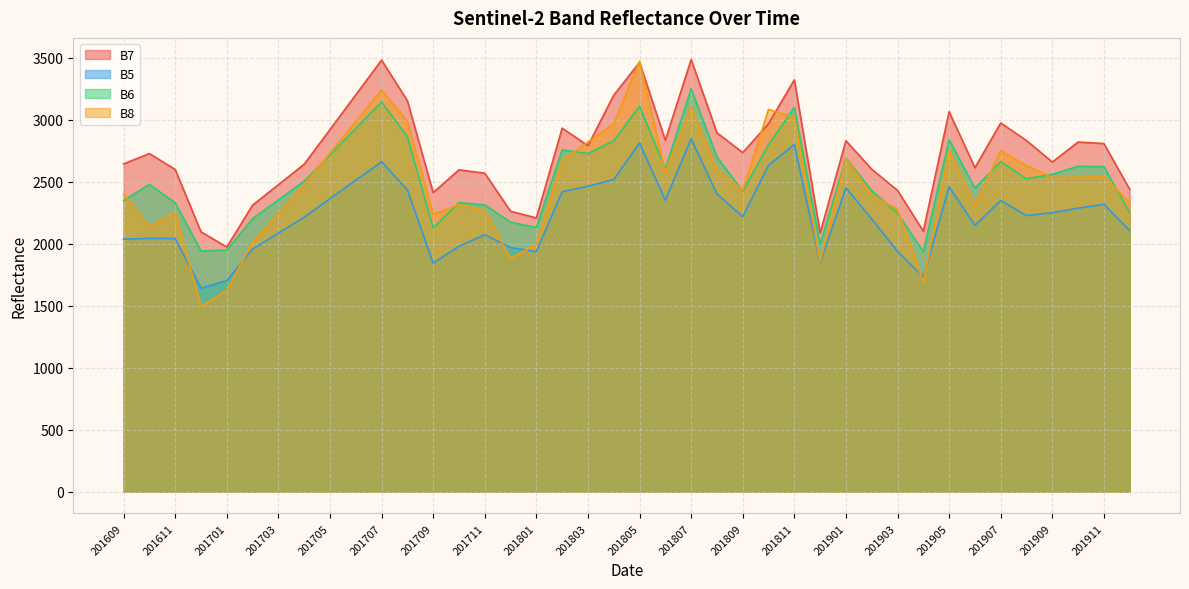

How many data points in B8 are above 2534?

19